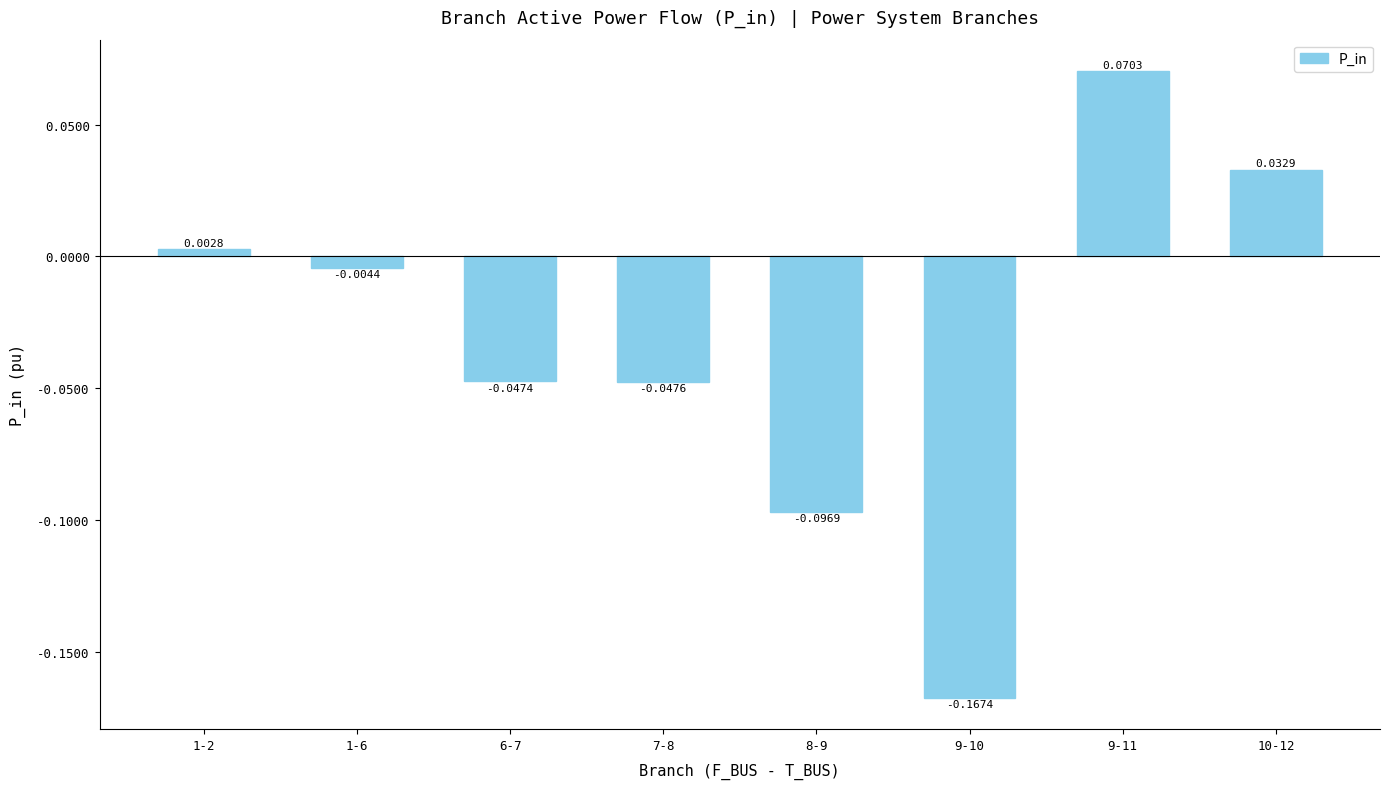

Rank the categories by value from lowest to highest.

9-10, 8-9, 7-8, 6-7, 1-6, 1-2, 10-12, 9-11